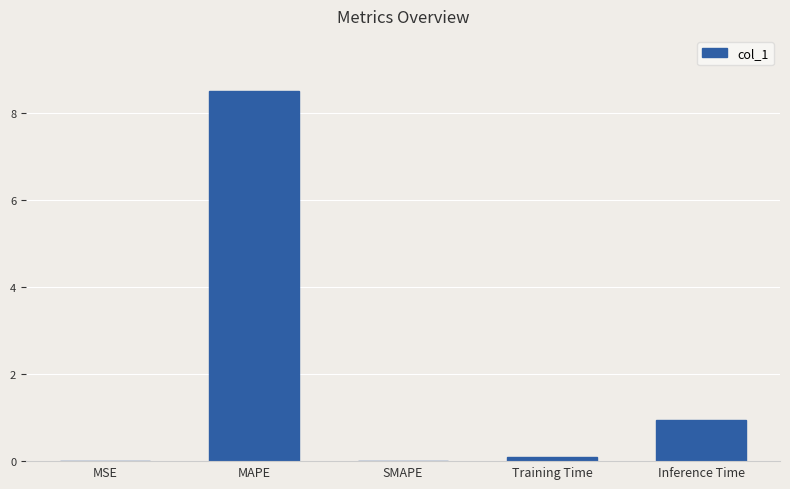

What is the sum of all values?

9.5